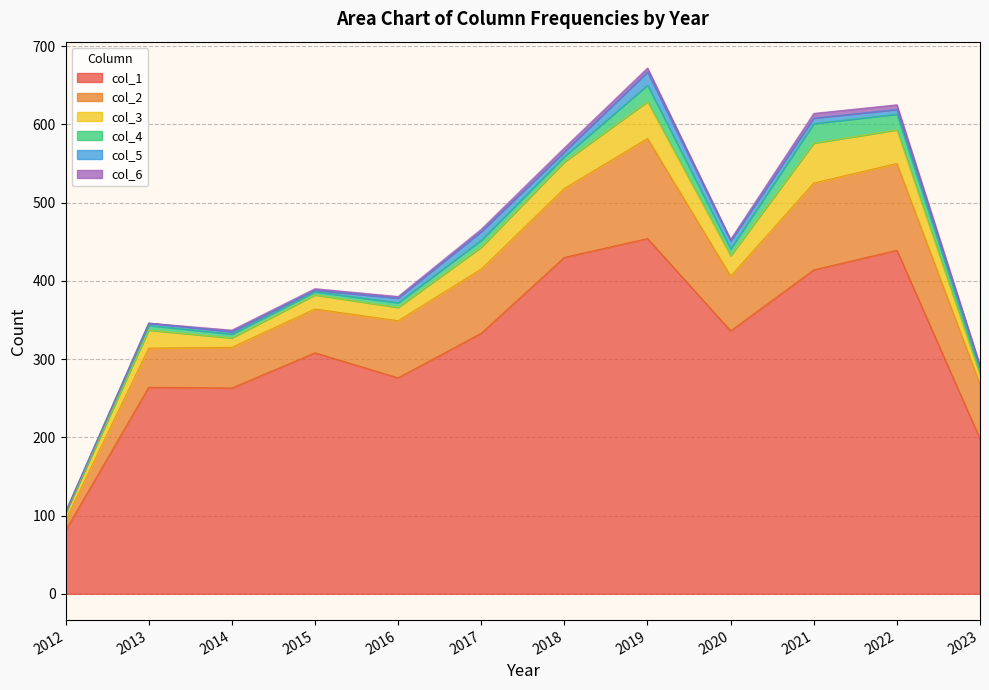

True or false: 5 has more than 2 interior local peaks.

False